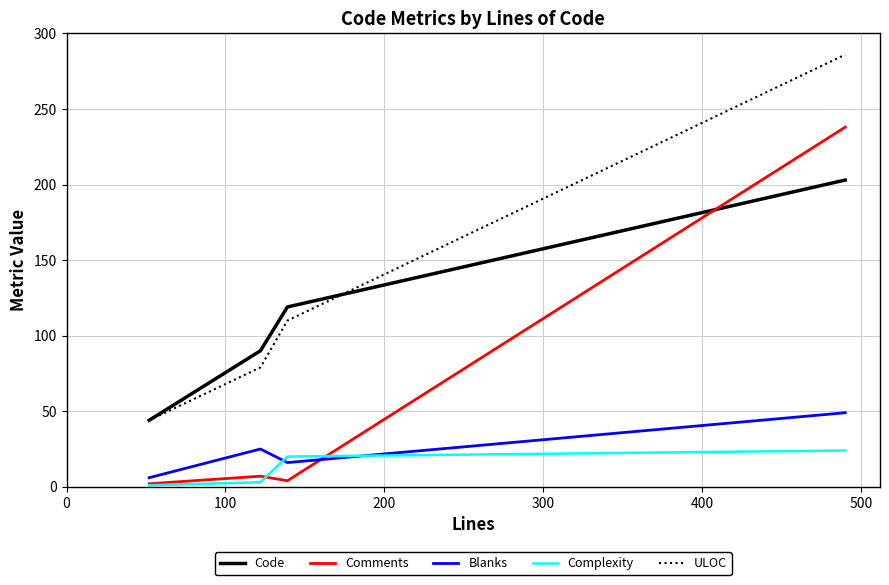

Which series has the largest total across all categories?

ULOC